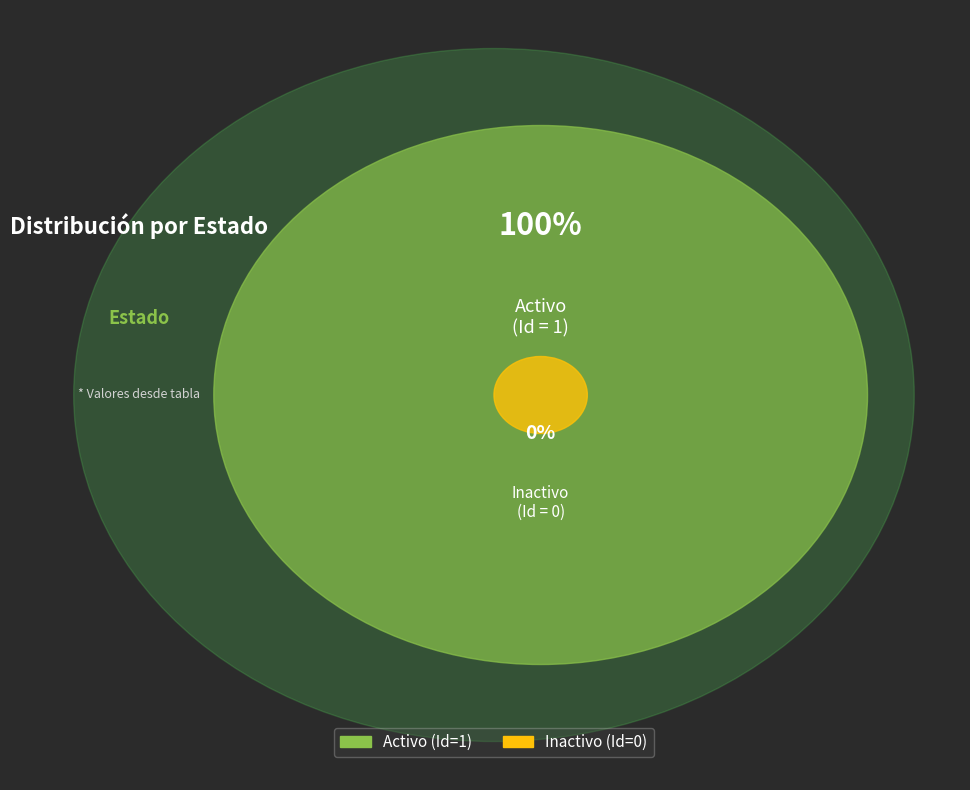

To the nearest percent, what is the difference between the largest and smallest slice percentages?

100%